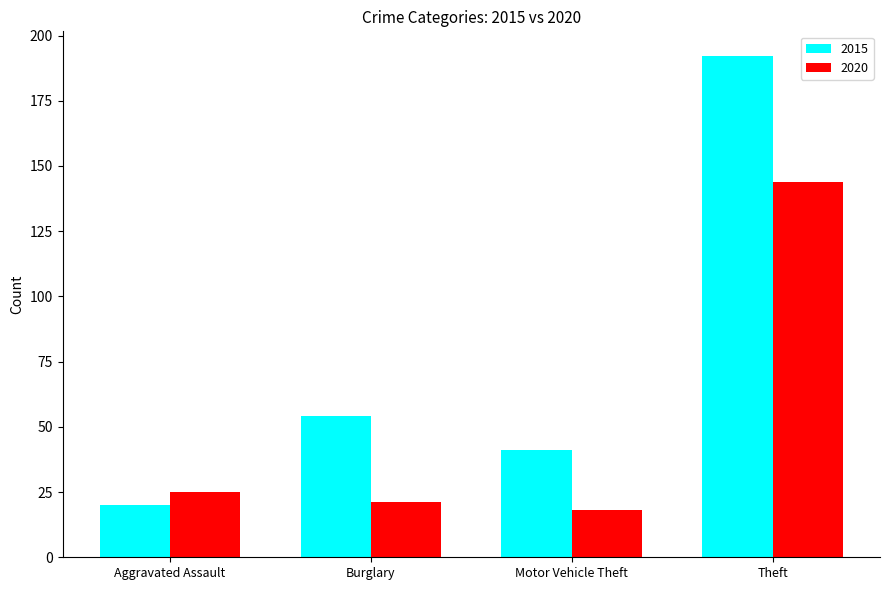

Reading left to right, extract all data points from this chart.

2015: Aggravated Assault=20	Burglary=54	Motor Vehicle Theft=41	Theft=192
2020: Aggravated Assault=25	Burglary=21	Motor Vehicle Theft=18	Theft=144